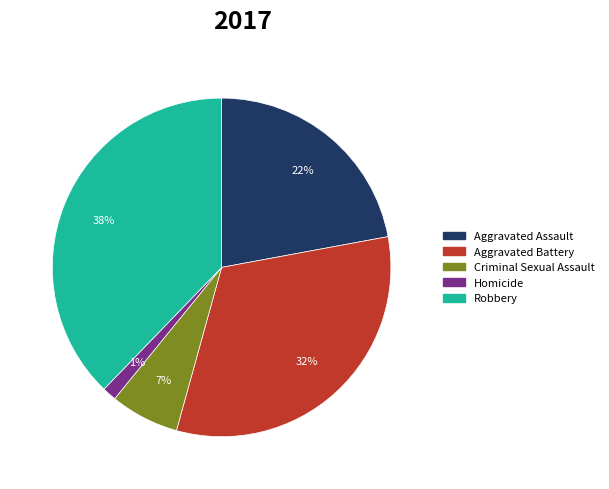

Does any single category account for the majority?

No